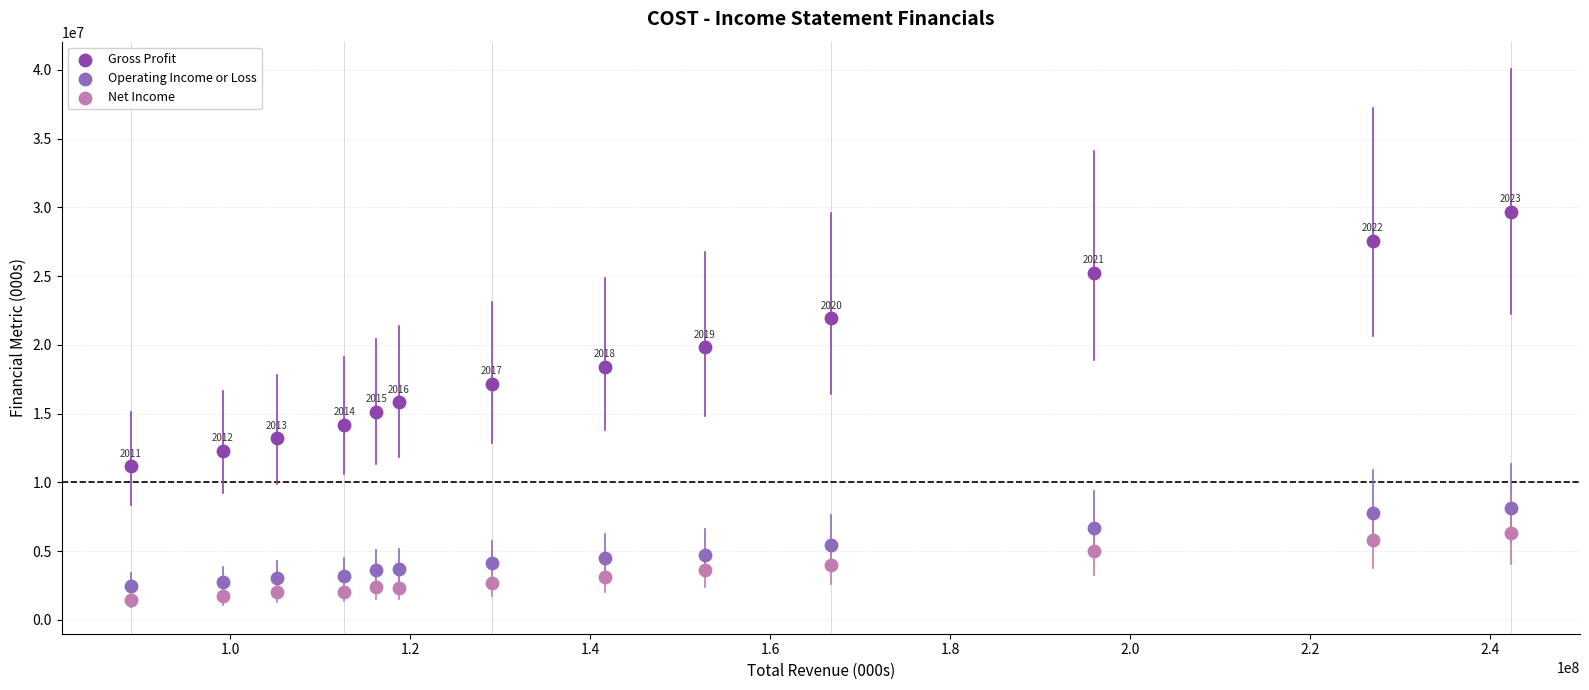

Which series contains the lowest Y value?

Net Income